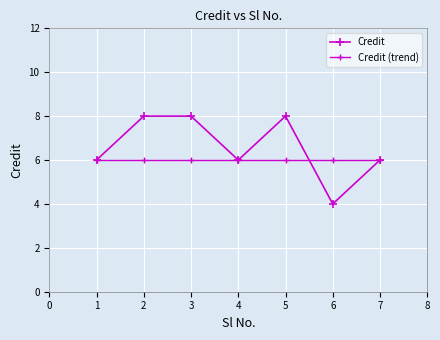

How many series are shown in this chart?

2